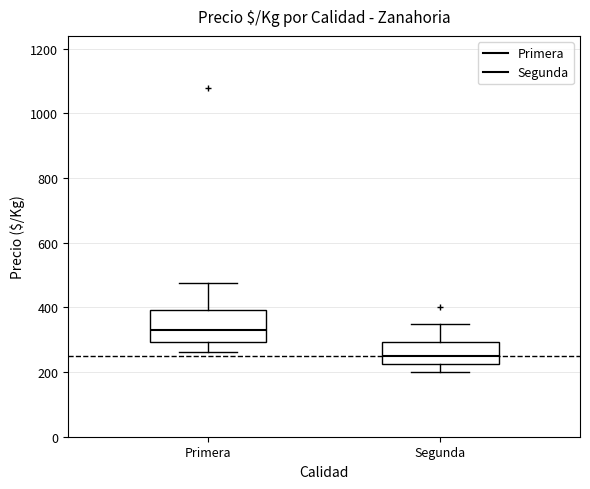

Where is the upper edge of the box for Primera on the y-axis? The values are not printed on the chart, so give them approximately, as read against the axis.

400